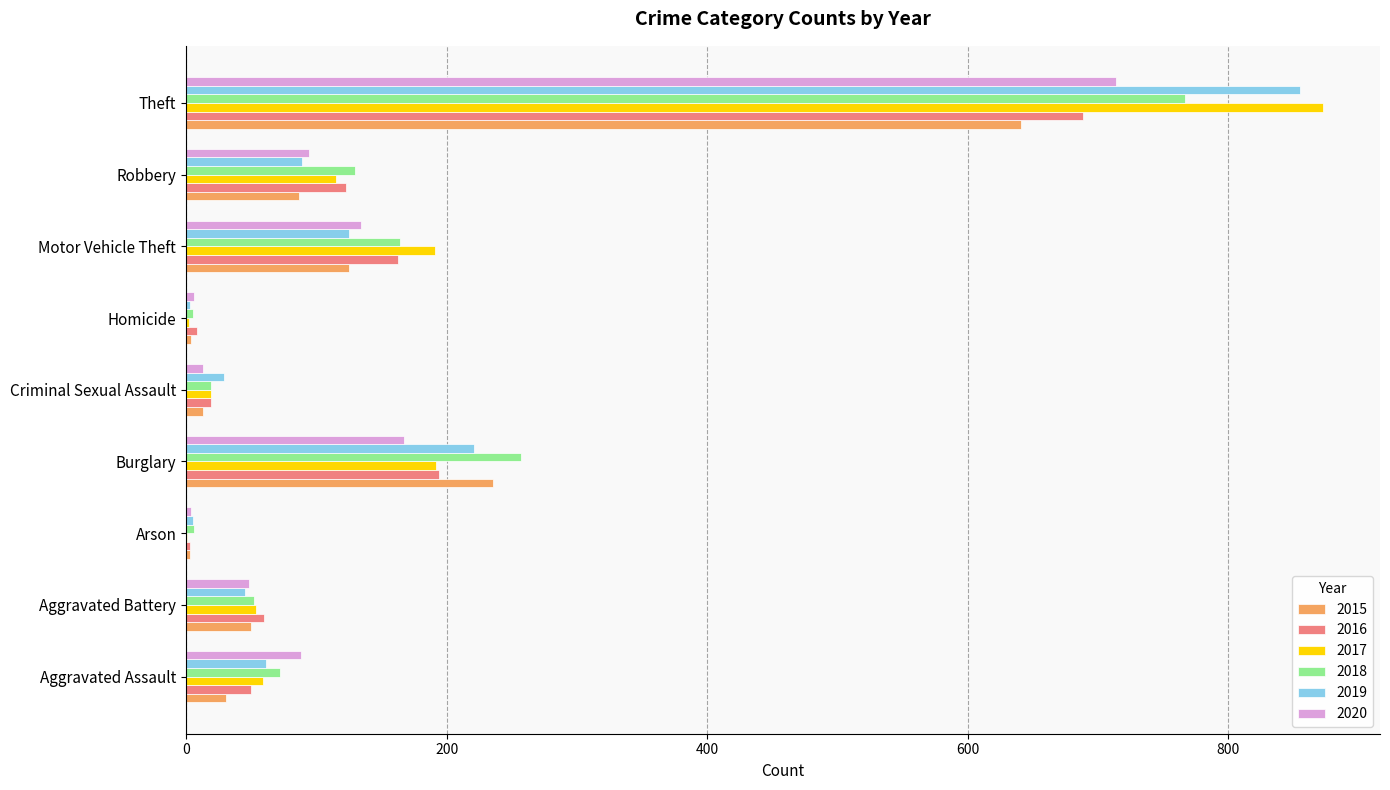

Is it true that 2017 equals 59 at Aggravated Assault?

True